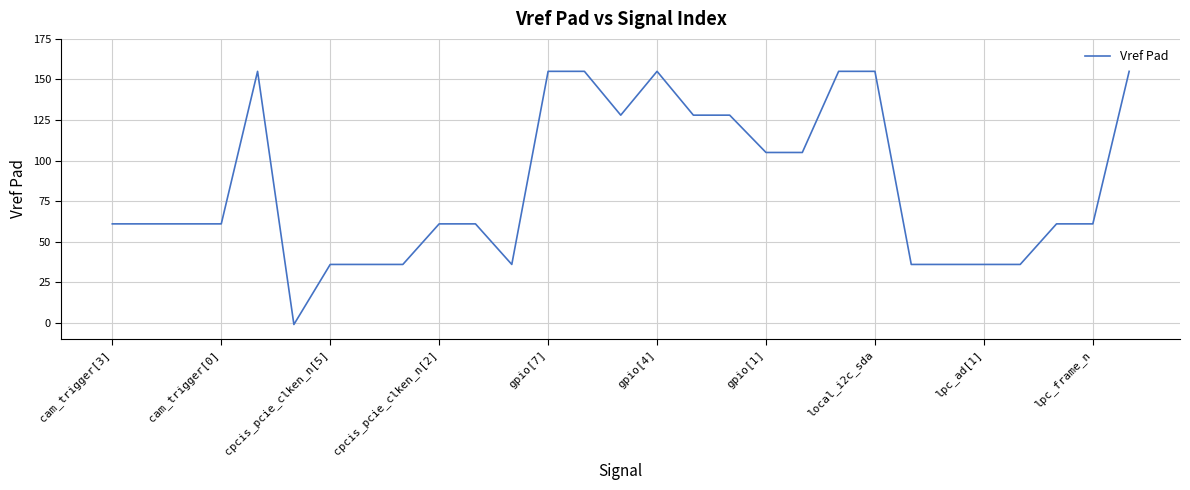

What is the greatest value displayed?

155